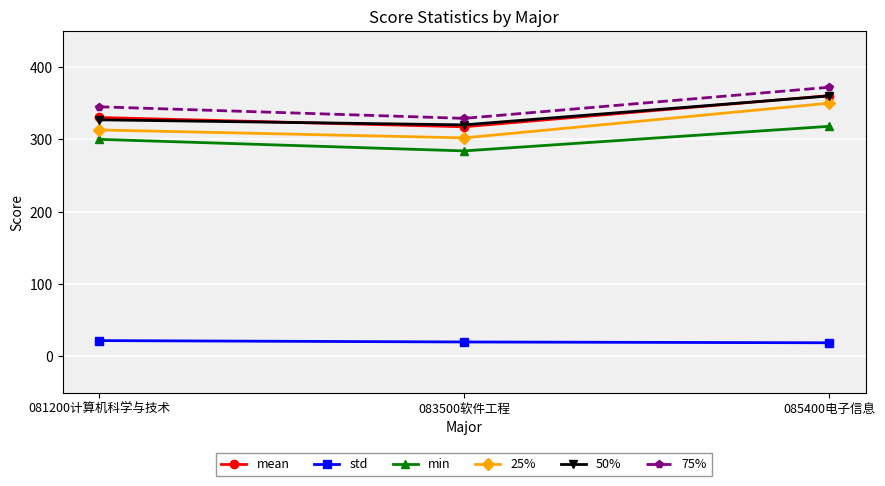

What is the minimum value for min?

284.0